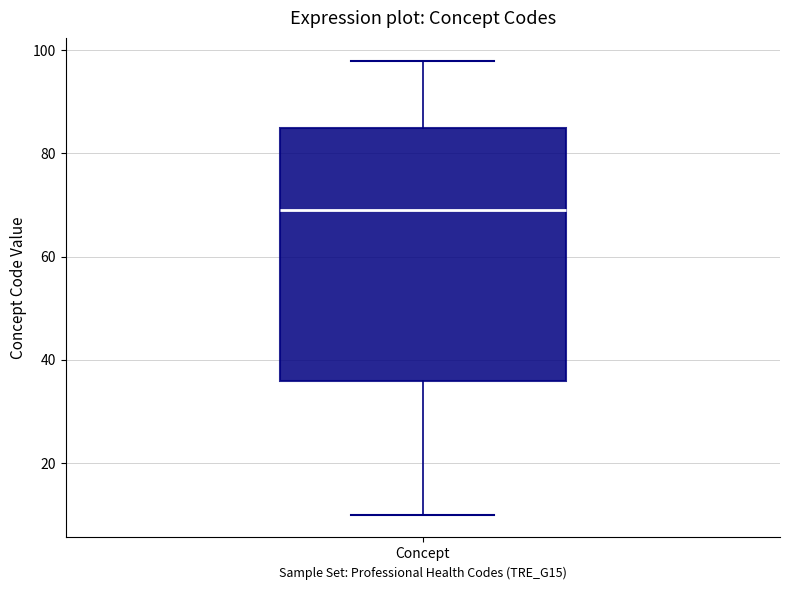

Transcribe this box plot: give where the median line is, the range the box spans, and where the two whiskers end, as read against the y-axis. The values are not printed on the chart, so give them approximately, as read against the axis.

median 70, box 36 to 86, whiskers 10 to 98